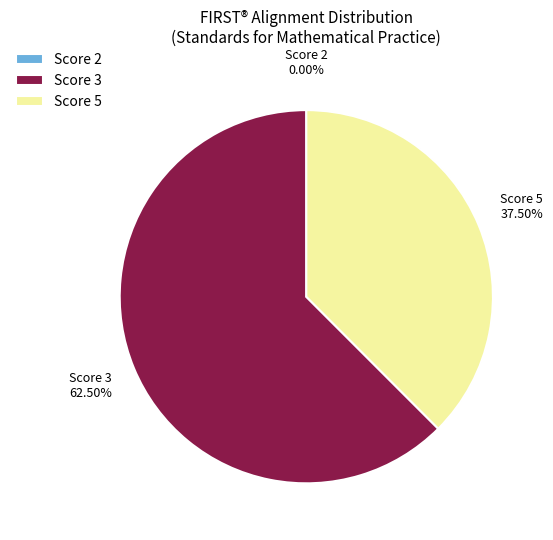

Which slice is the largest?

Score 3